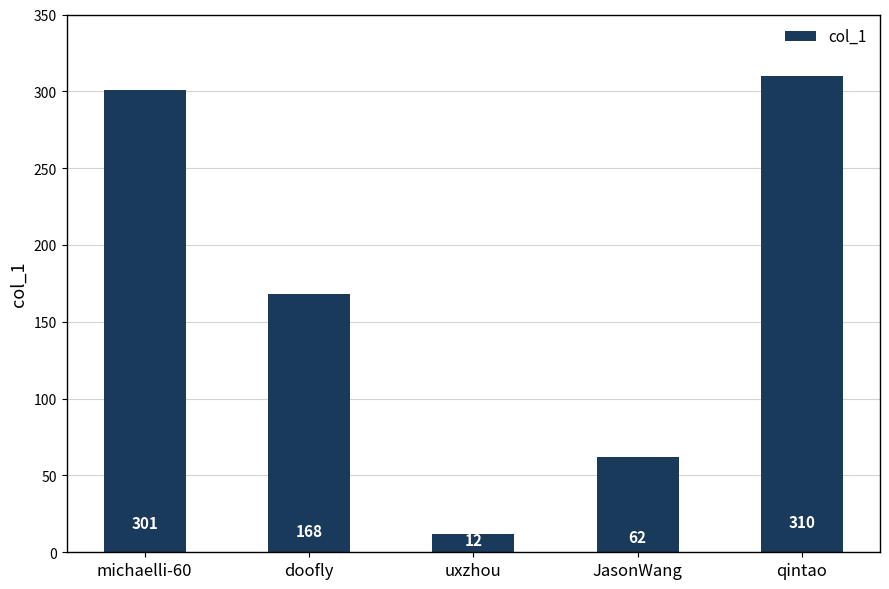

True or false: the data shows 62 at JasonWang.

True